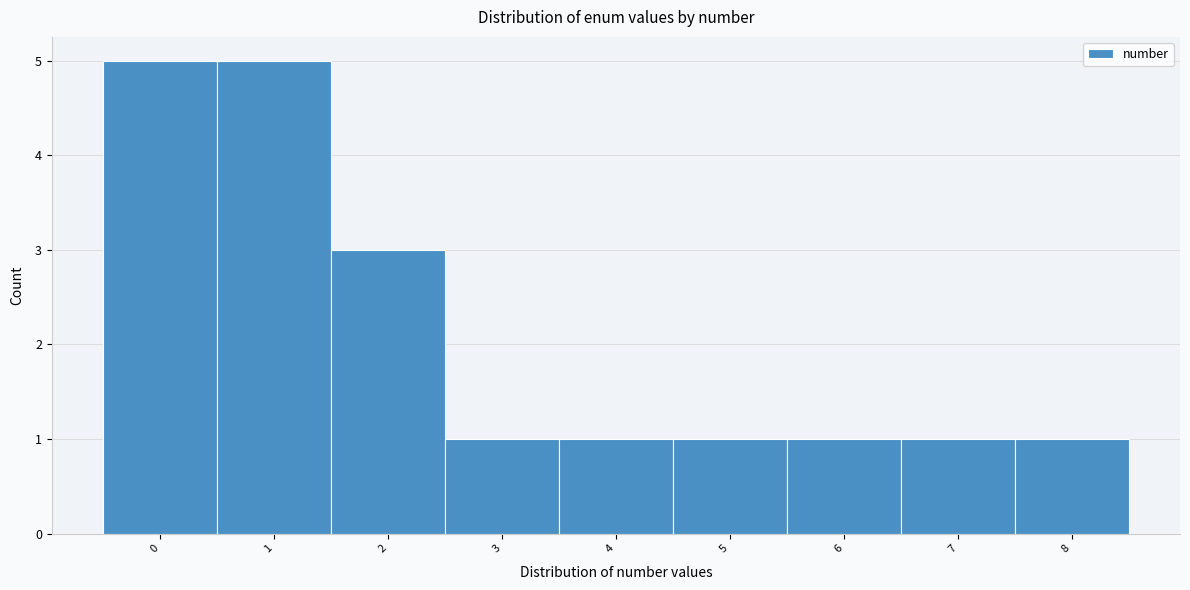

What is the height of the bar covering 6.5 to 7.5 on the x-axis? The values are not printed on the chart, so give them approximately, as read against the axis.

1